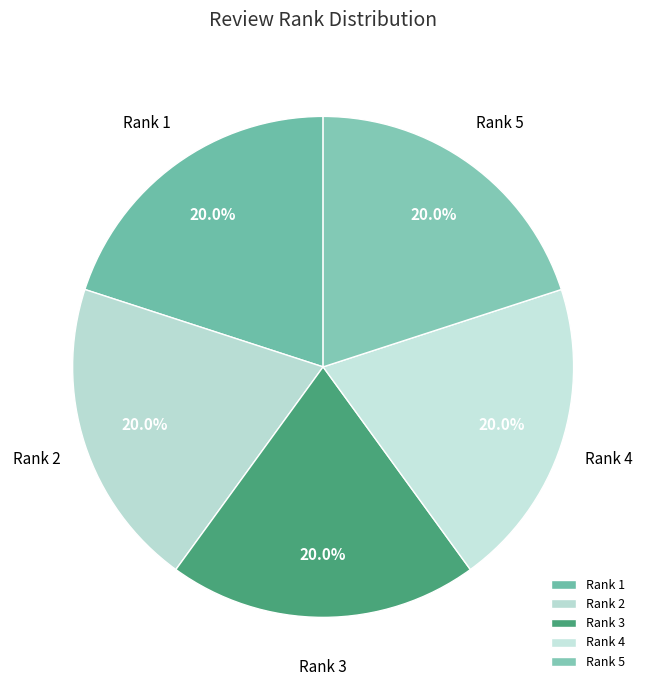

Combined, what portion of the pie is Rank 5 and Rank 2?

40.0%